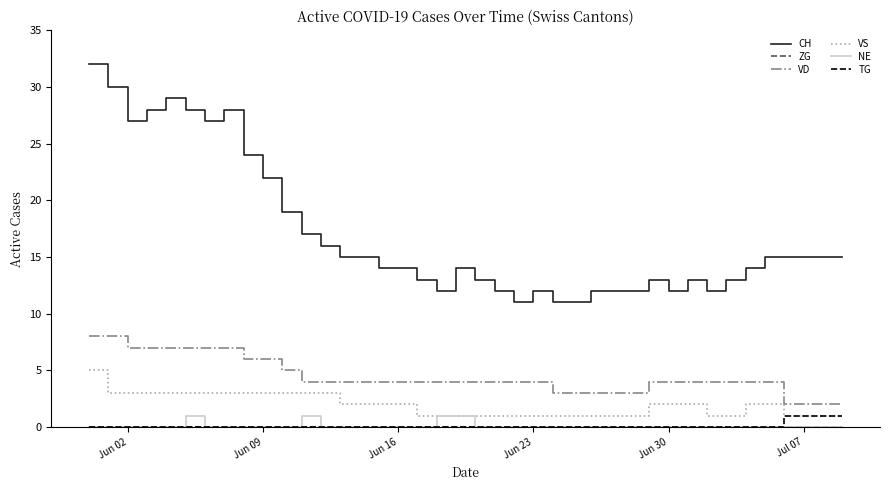

What is the sum of all VS values?

77